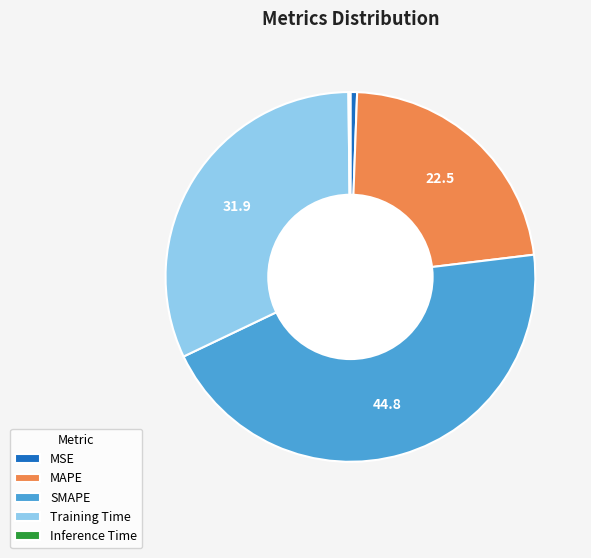

True or false: MSE accounts for 1% of the total.

True